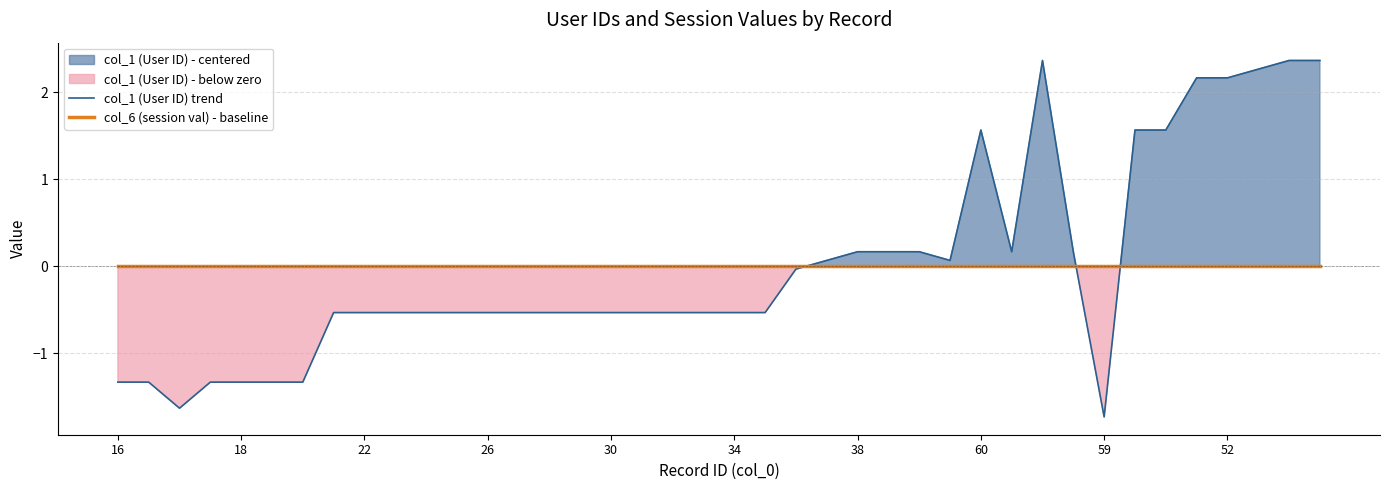

The col_6 (session val) - baseline series shows 0.0 at 37. True or false?

True